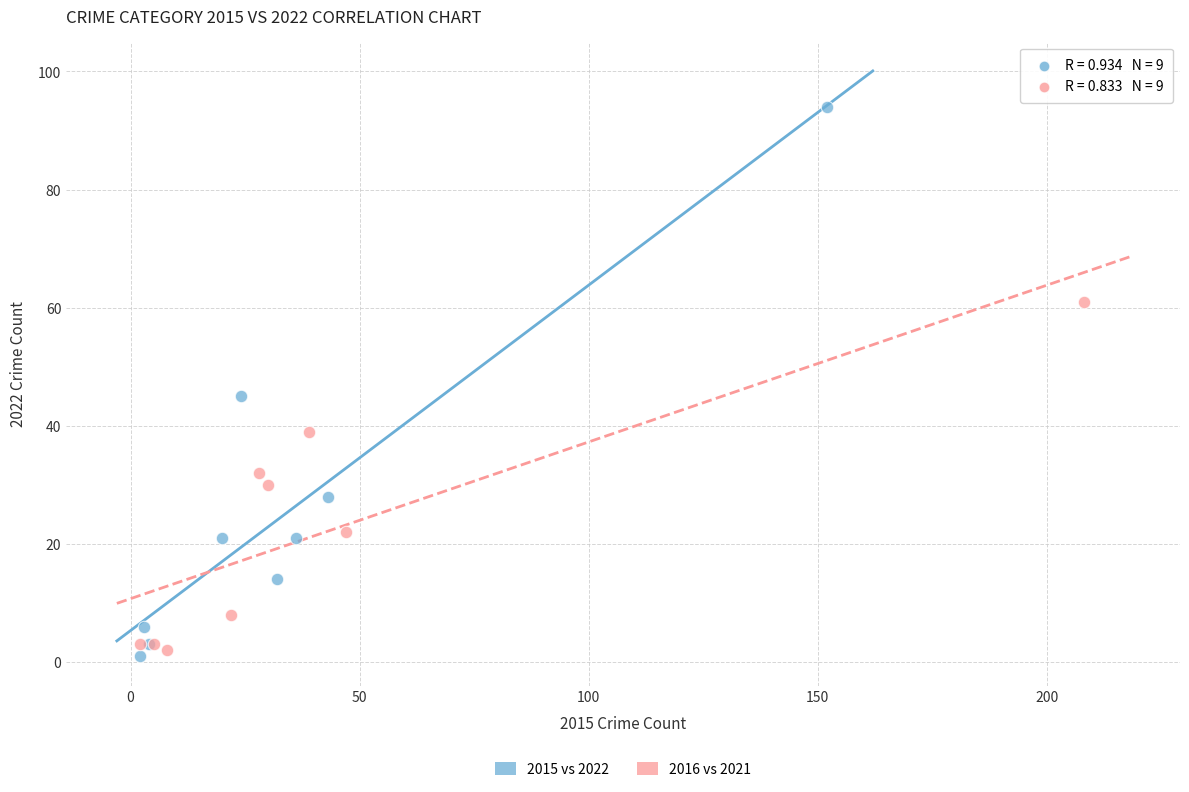

Which series has the widest spread of Y values?

2015 vs 2022